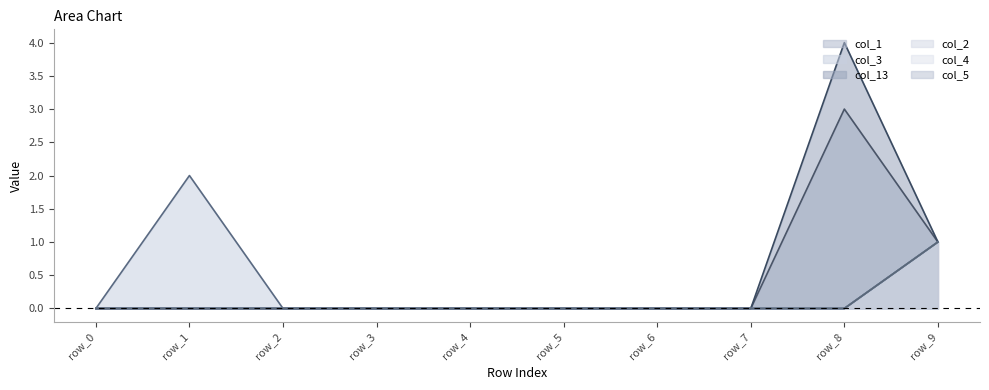

How many col_2_line values are between 0 and 1?

10